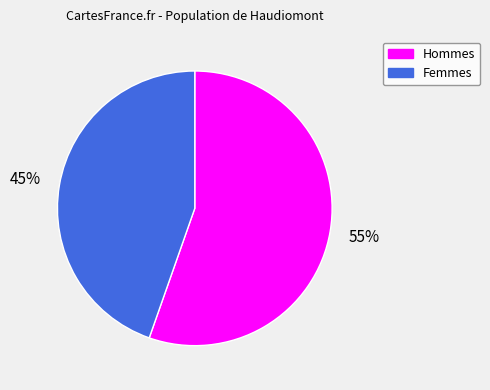

To the nearest percent, what is the average slice percentage?

50%